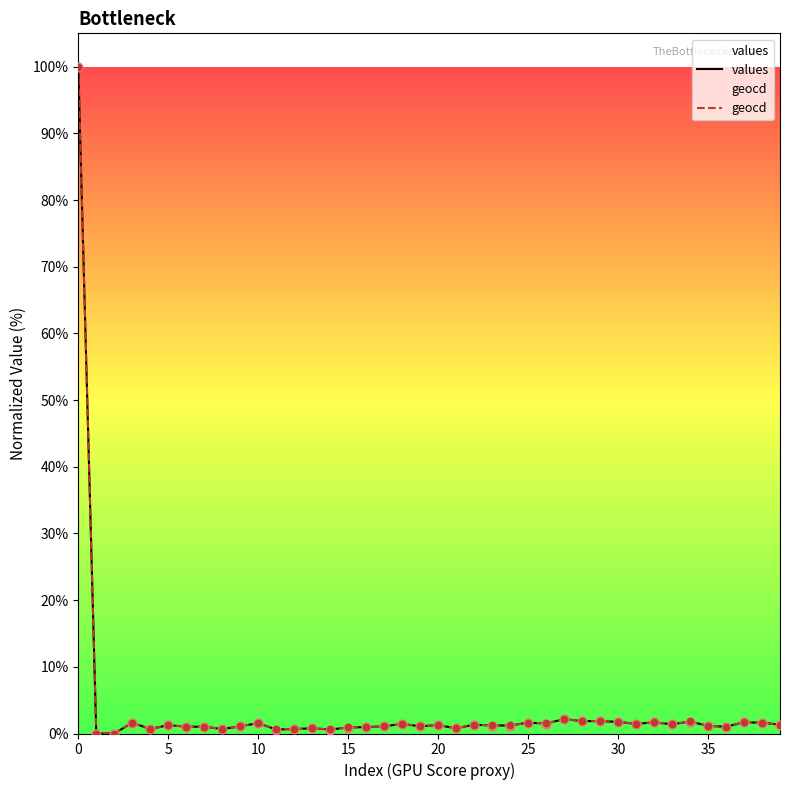

What are all the series names shown in the legend?

values, geocd